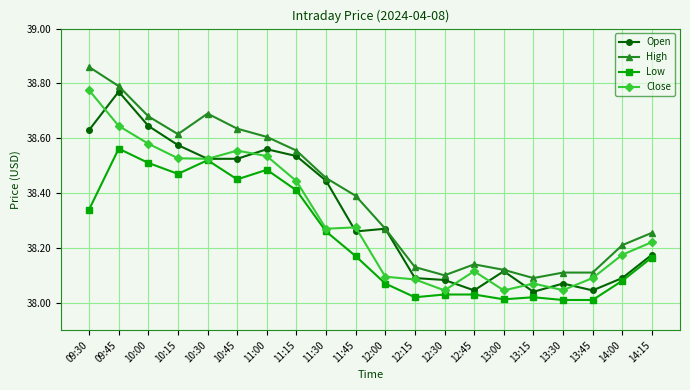

At which category does the chart reach its peak across all series?

09:30